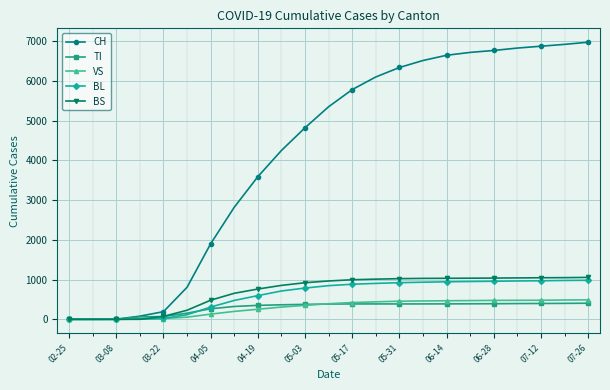

Which series has the largest total across all categories?

CH